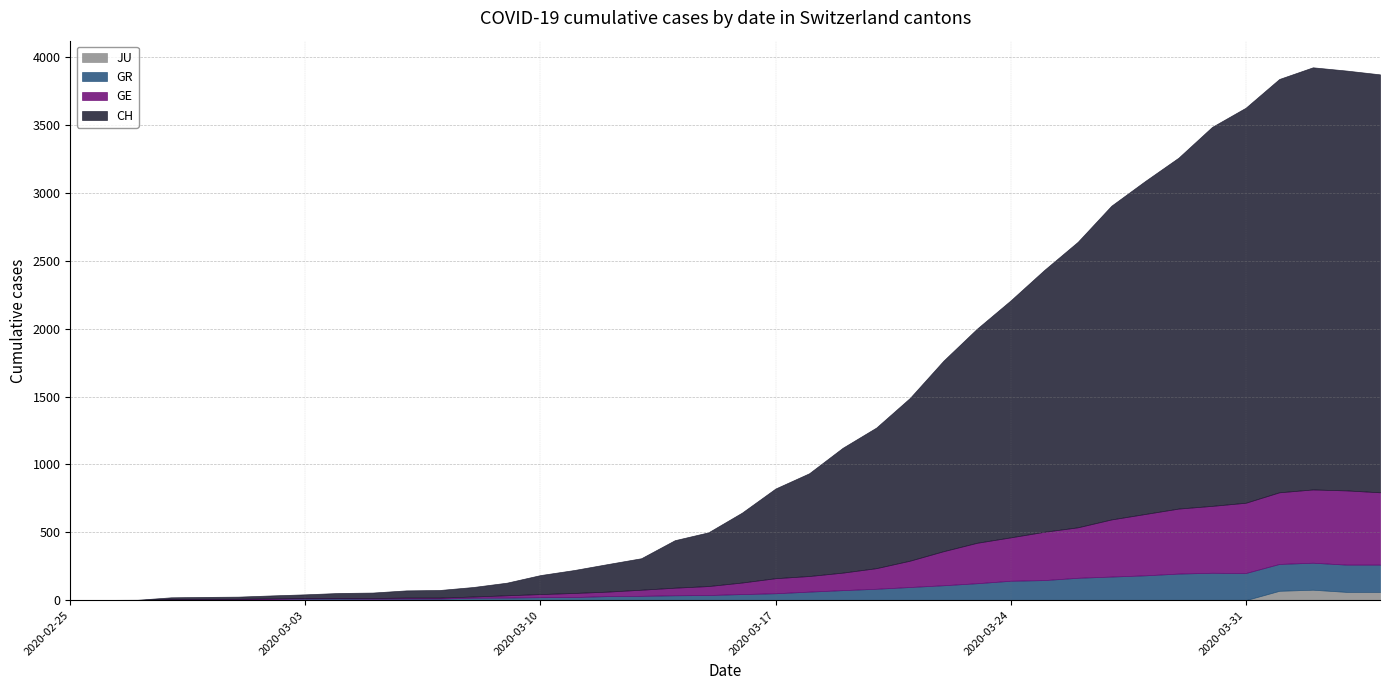

Read the GE value at 2020-03-29, to the nearest 100.

500